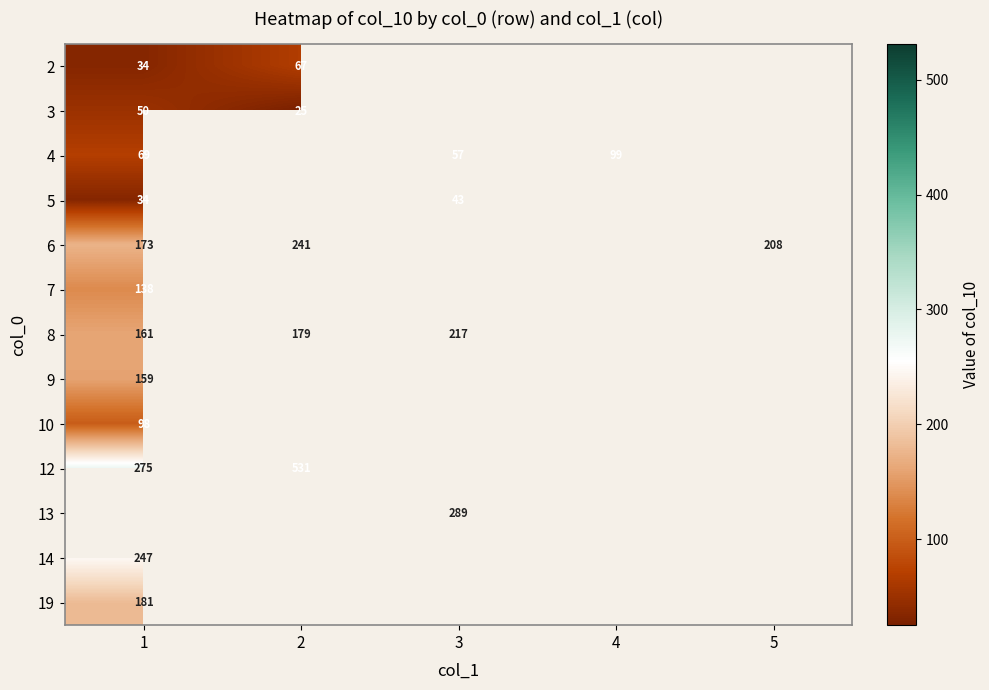

How many data points in 5 are less than 43?

1